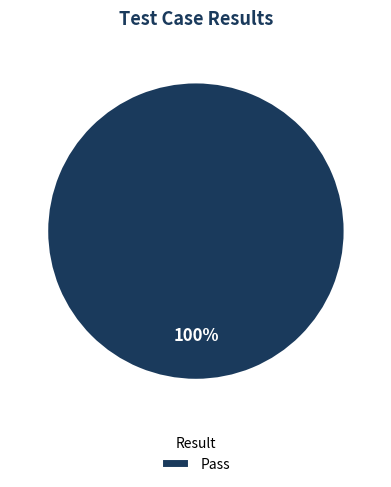

Which category accounts for the majority?

Pass